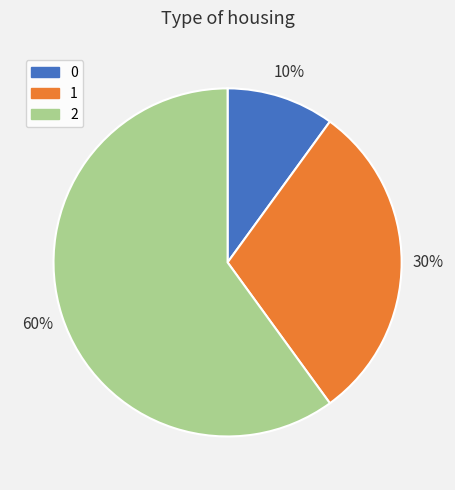

Rank the categories by value from highest to lowest.

2, 1, 0